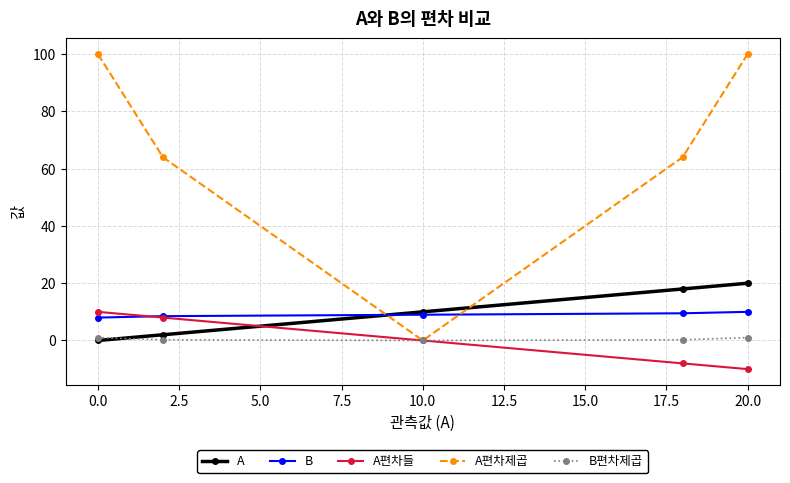

What is the value of the A편차들 point at the 2nd from the left?

8.0